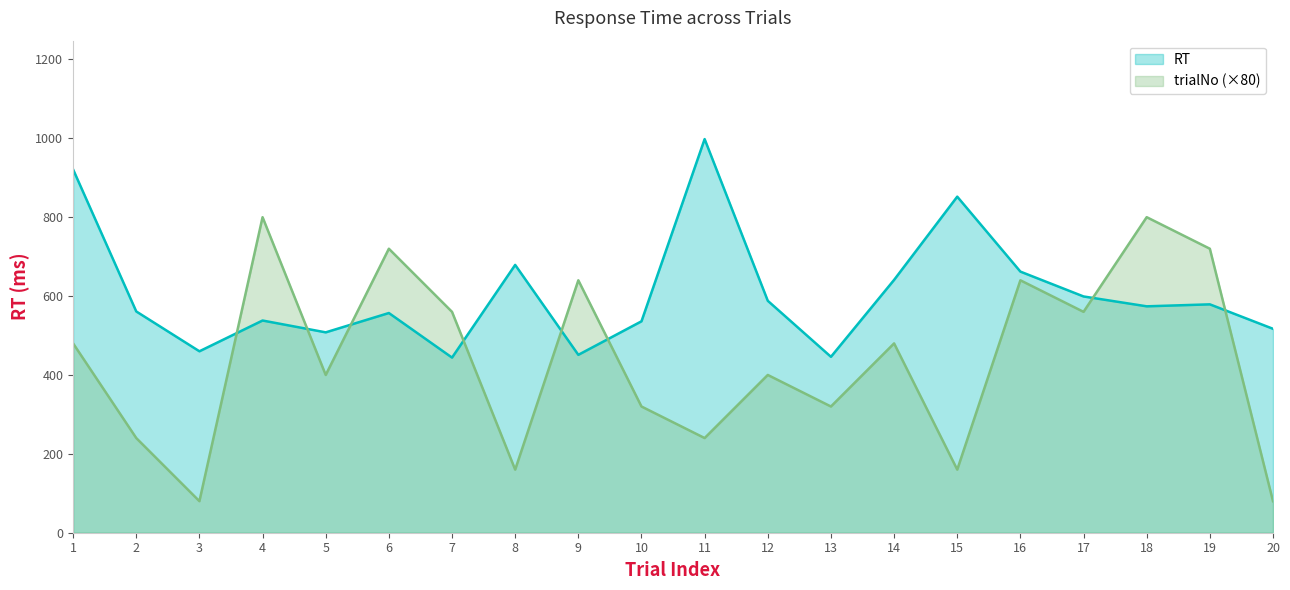

How many interior local valleys does the trialNo series have?

7